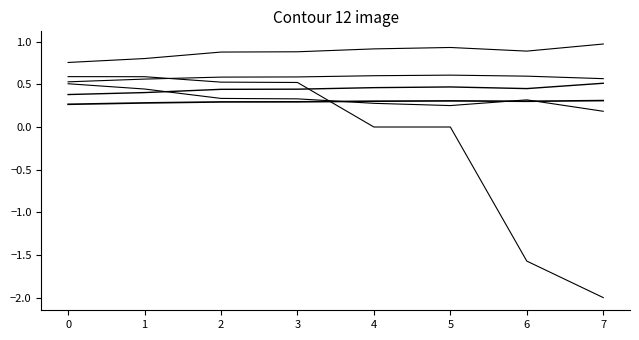

Is it true that Overall_Test_RMSE equals 0.1 at 4?

False